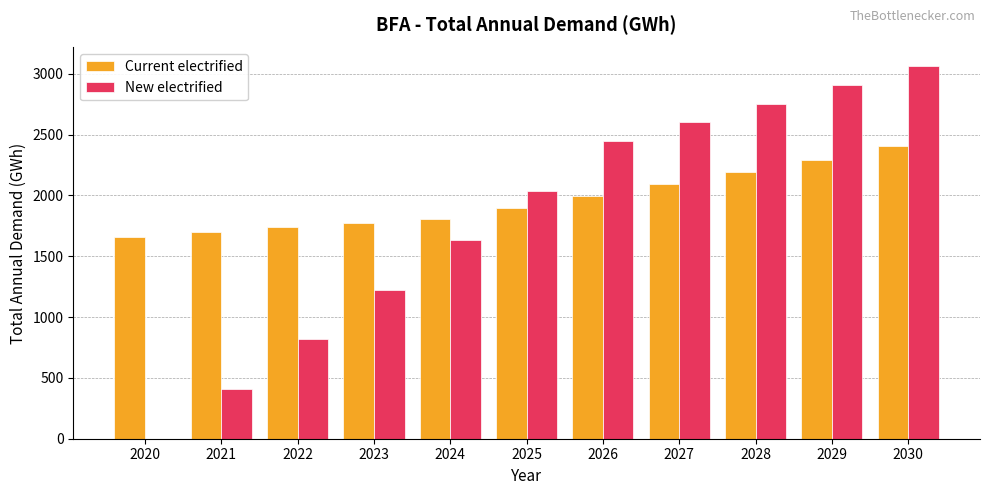

What is the difference between the Current electrified values at 2027 and 2022?

354.9